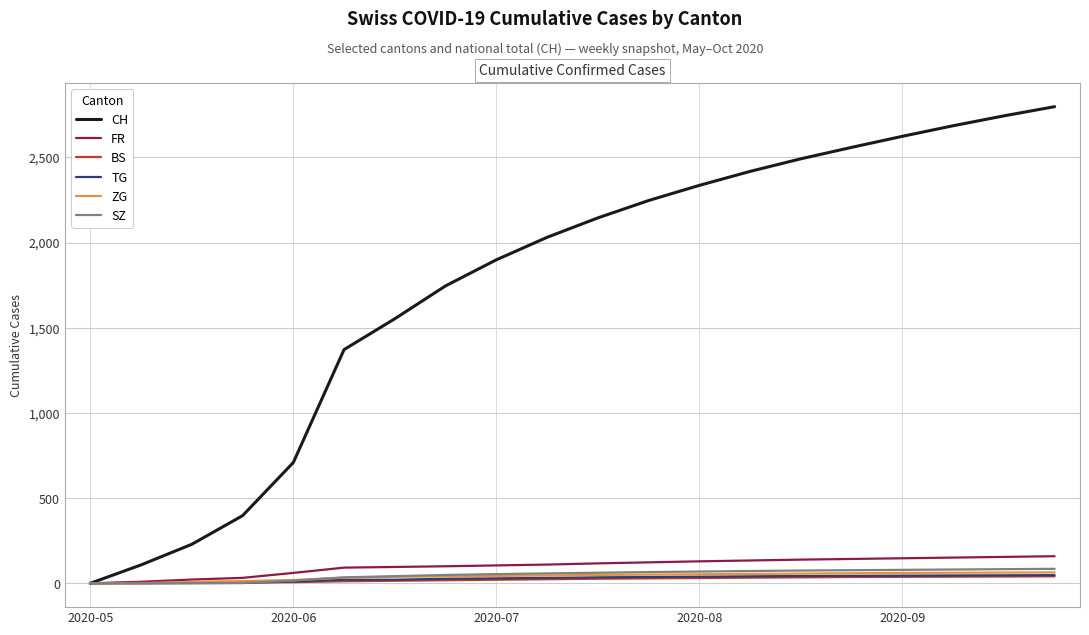

True or false: CH has more than 2 points higher than both neighbors.

False